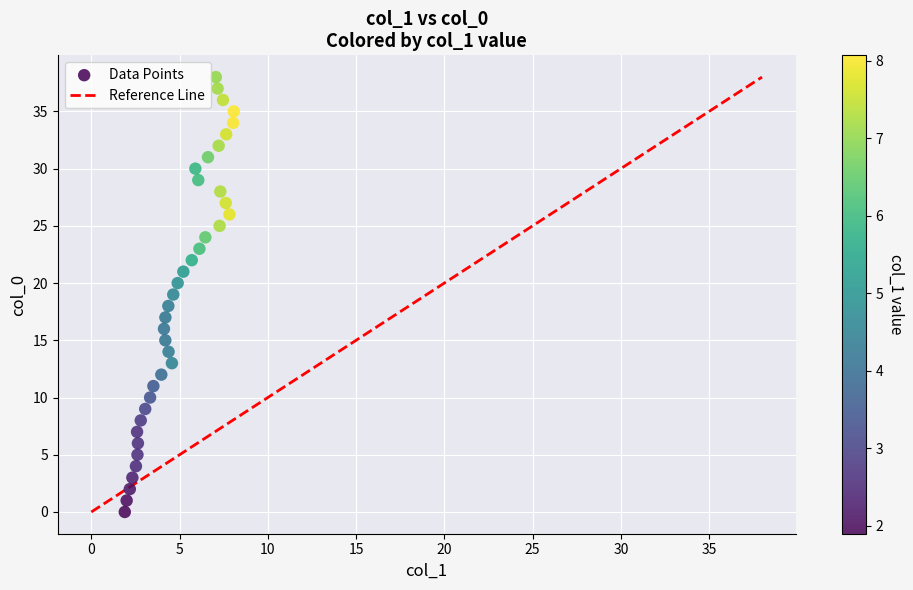

What is the range of Y values (max minus min)?

38